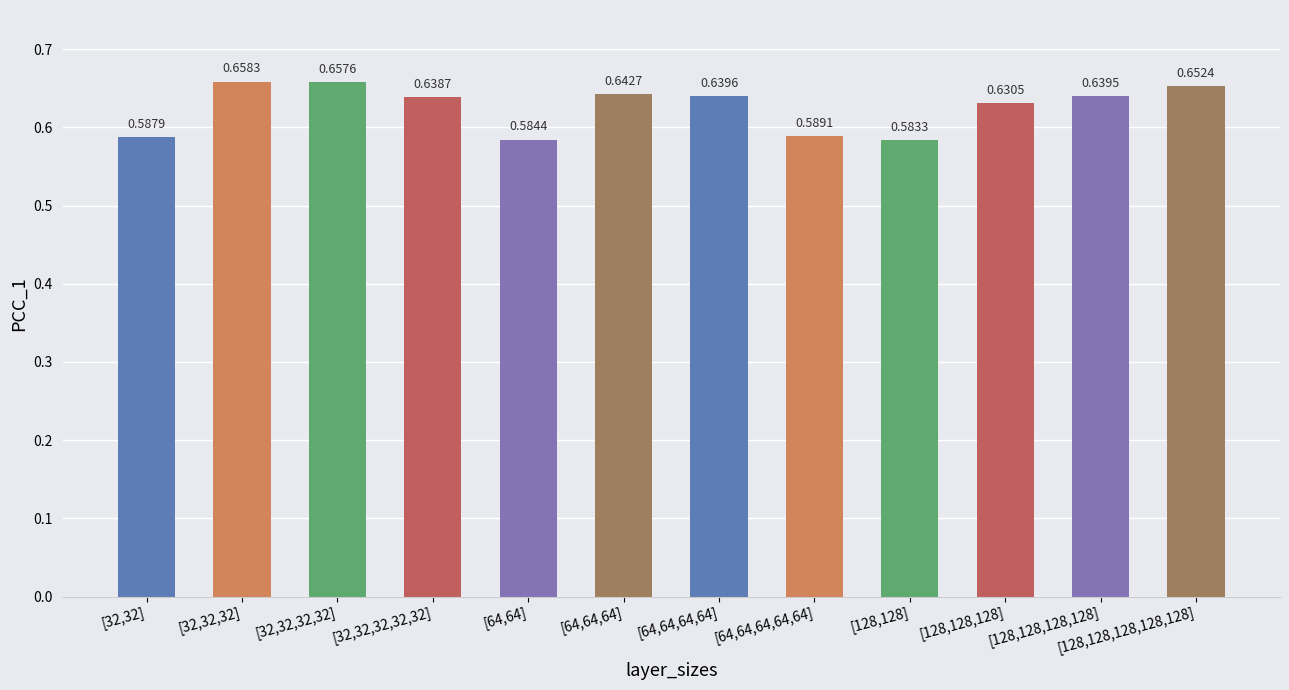

List the labels in order of value, smallest first.

[128,128], [64,64], [32,32], [64,64,64,64,64], [128,128,128], [32,32,32,32,32], [128,128,128,128], [64,64,64,64], [64,64,64], [128,128,128,128,128], [32,32,32,32], [32,32,32]